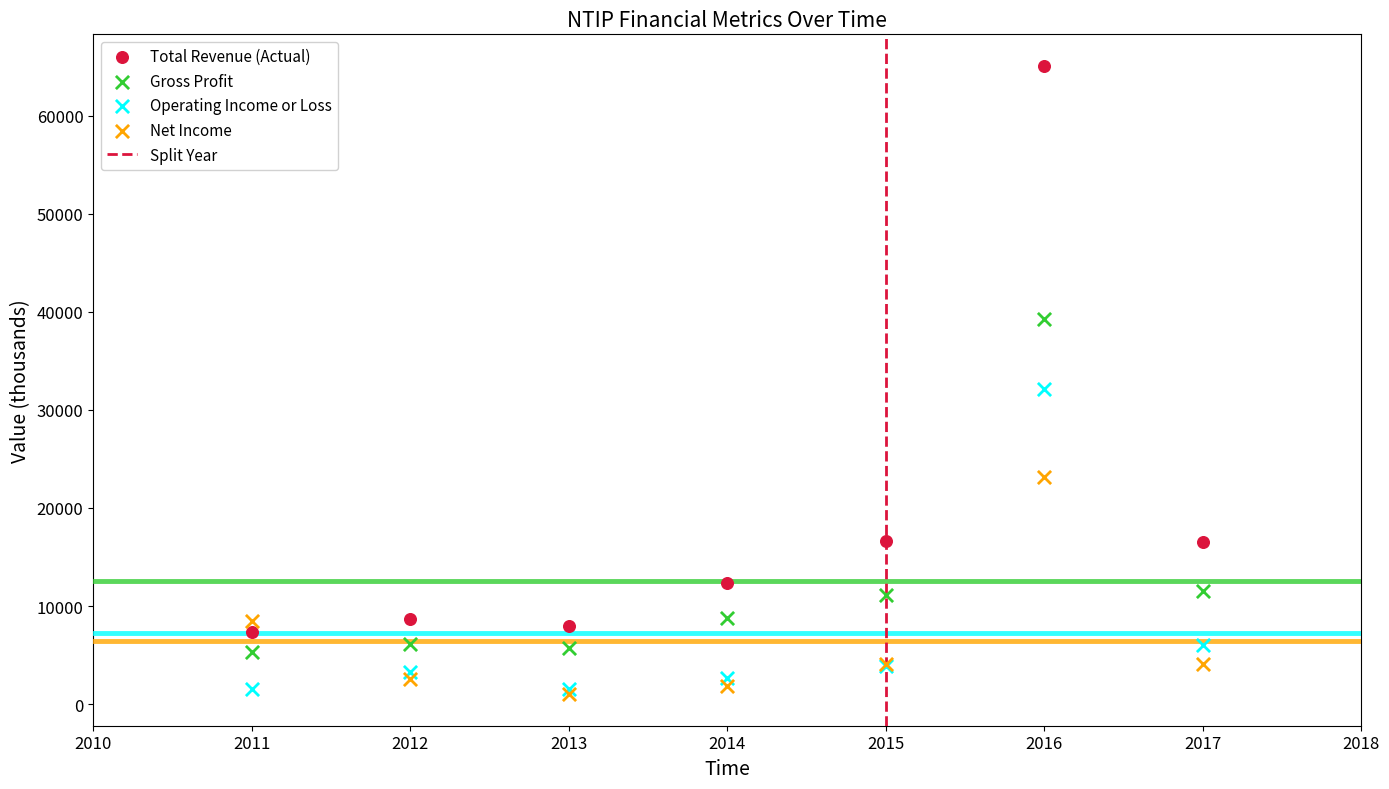

Across all series, what Y value is closest to 33050?

32100